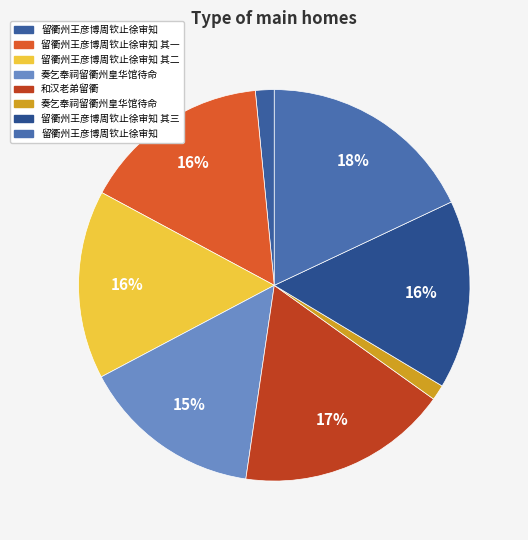

How many slices are in this pie chart?

8